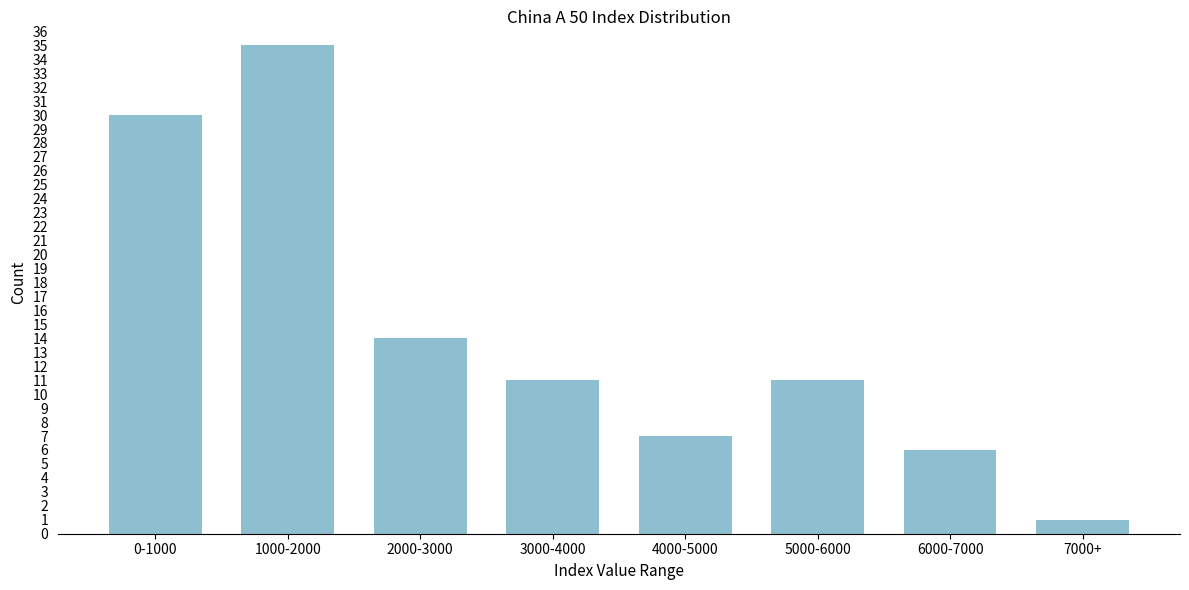

Reading left to right, list all the values displayed in this chart.

0-1000=30	1000-2000=35	2000-3000=14	3000-4000=11	4000-5000=7	5000-6000=11	6000-7000=6	7000+=1